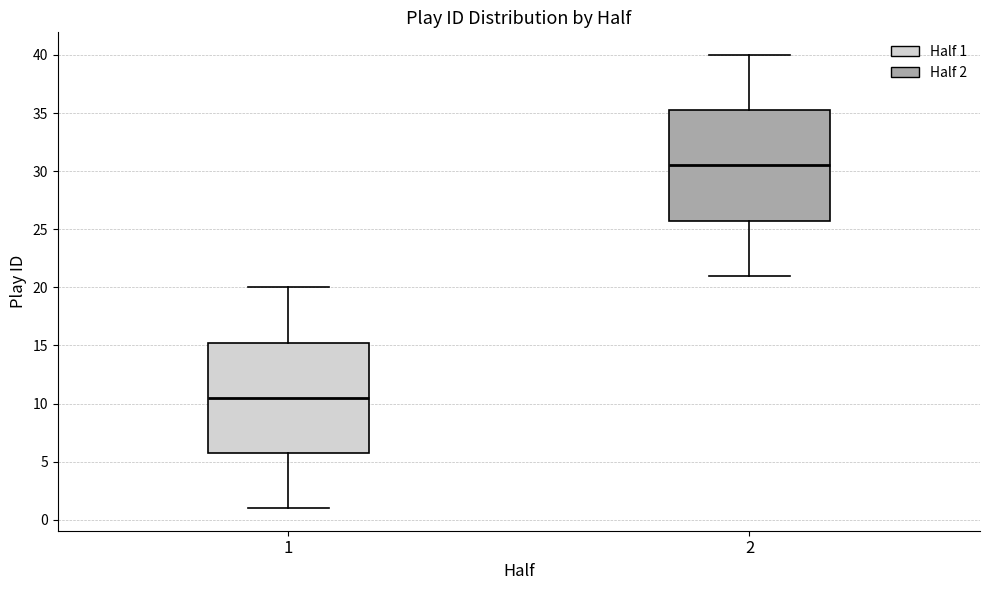

Which box has the highest median line?

2